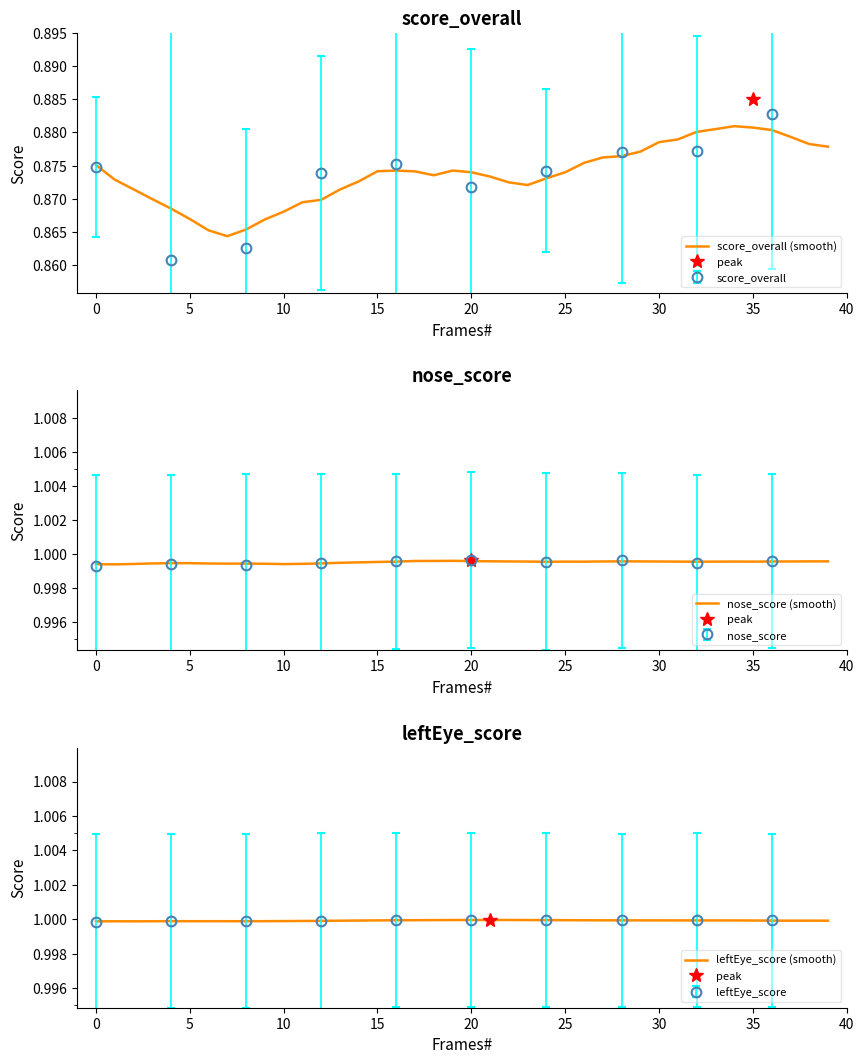

What is the minimum value for leftEye_score (smooth)?

1.0